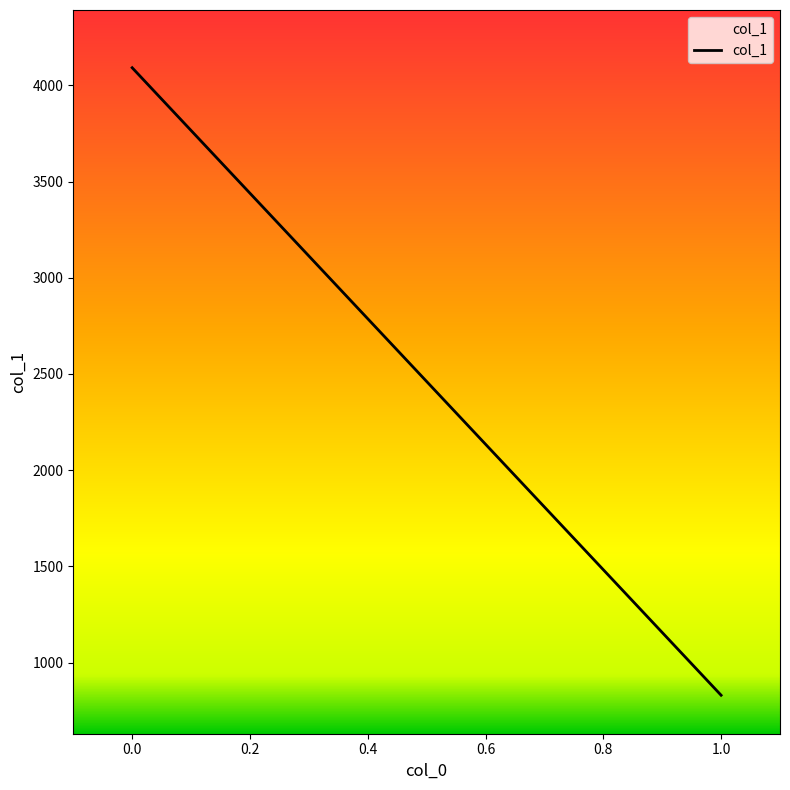

List the labels in order of value, largest first.

0.0, 1.0